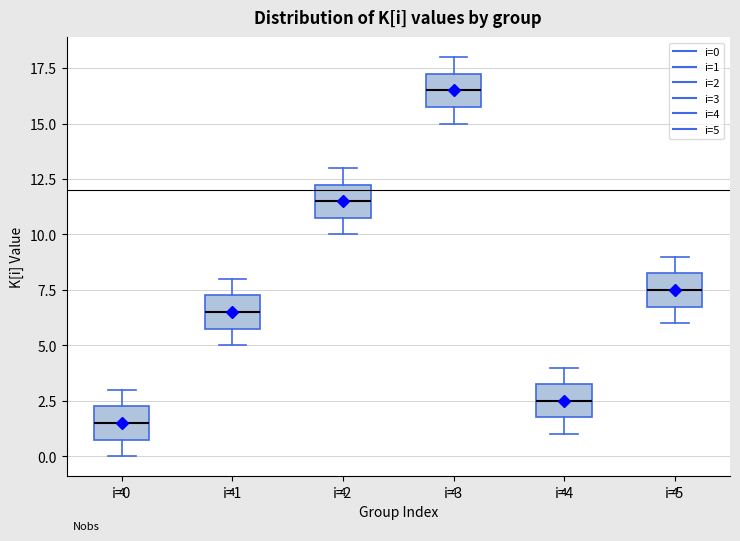

Which box has the highest median line?

i=3